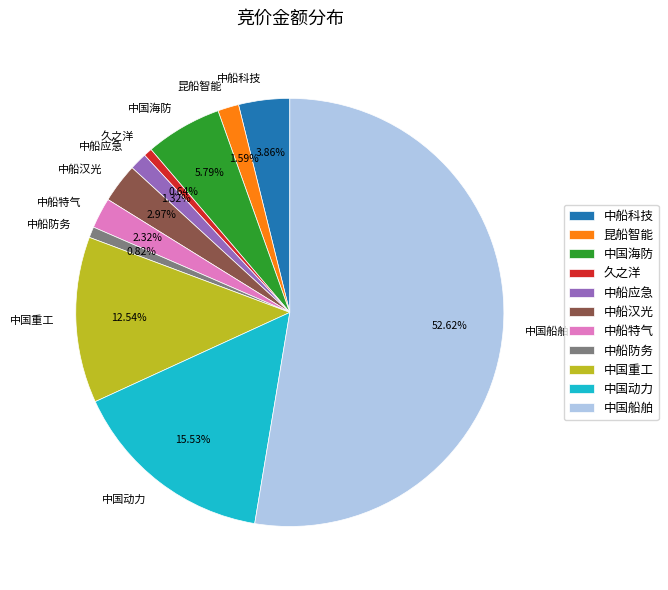

Do 中船防务 and 中国海防 together represent more than half of the pie?

No